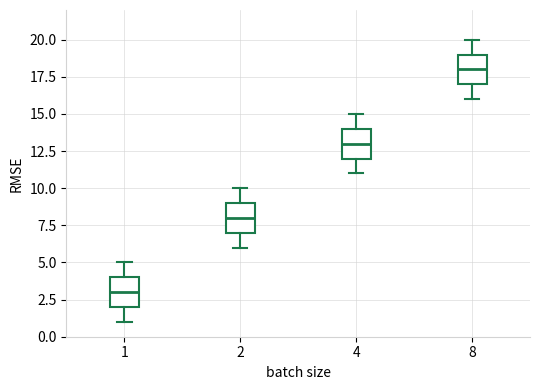

Reading left to right, read every box against the y-axis: the position of its median line, the range the box covers, and the ends of its whiskers. The values are not printed on the chart, so give them approximately, as read against the axis.

1: median 3, box 2 to 4, whiskers 1 to 5
2: median 8, box 7 to 9, whiskers 6 to 10
4: median 13, box 12 to 14, whiskers 11 to 15
8: median 18, box 17 to 19, whiskers 16 to 20